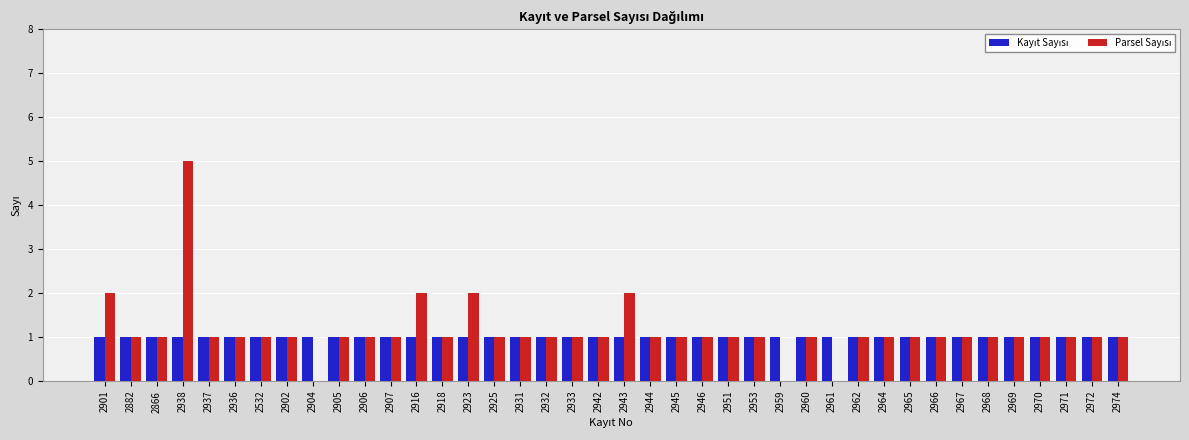

What is the greatest value displayed?

5